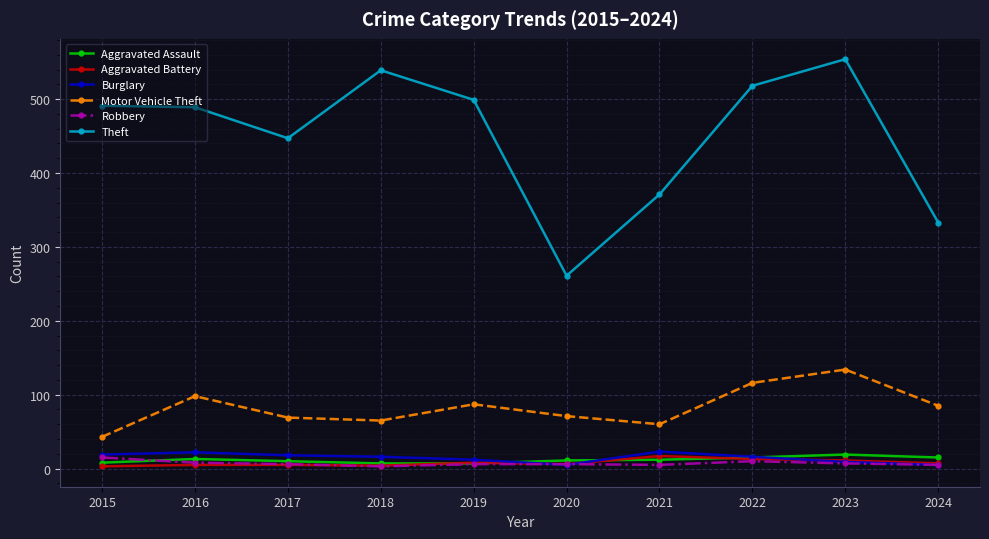

What is the value of the Aggravated Battery point at the 2nd from the left?

5